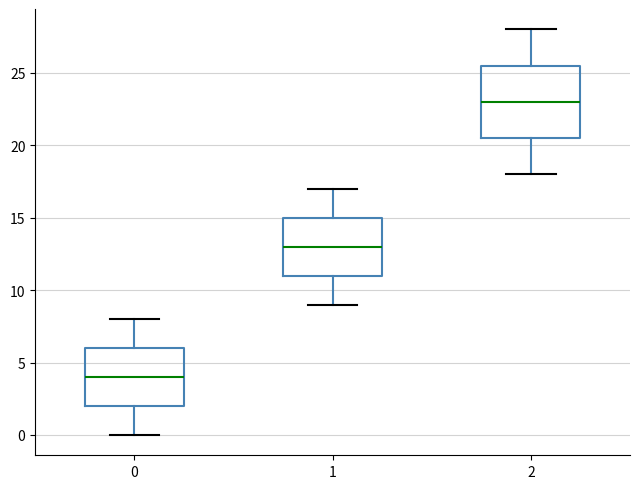

Which box has the lowest median line?

0